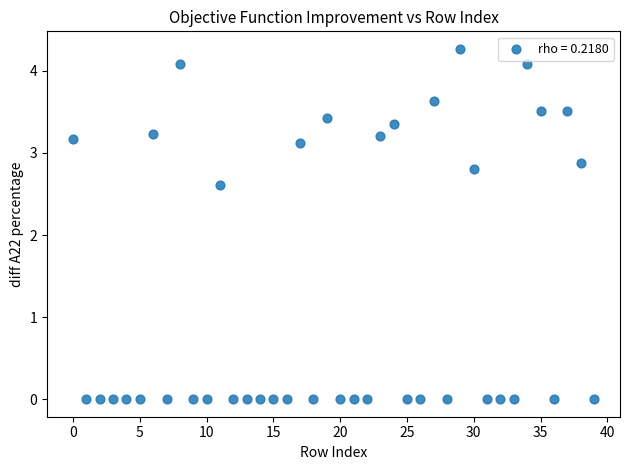

What Y value in the scatter plot is closest to 2?

2.6